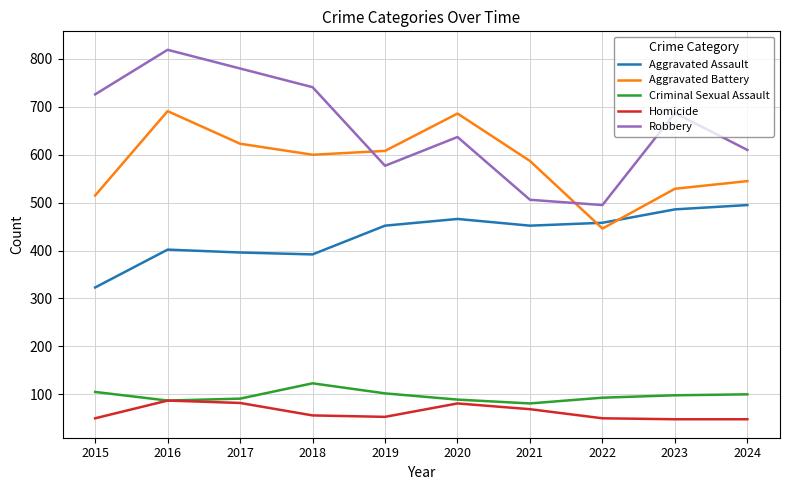

How many lines are shown in the chart?

5